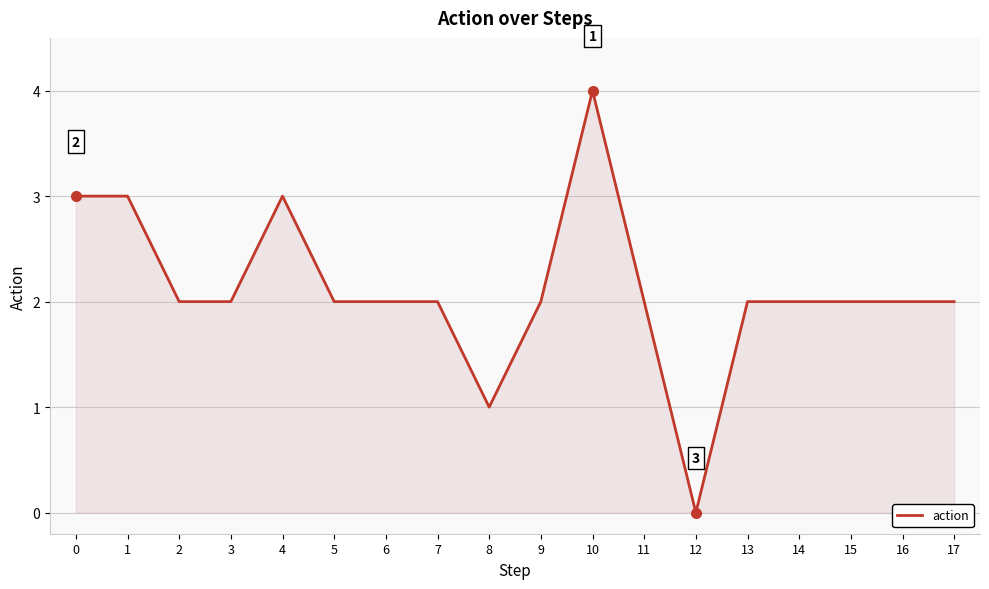

Reading right to left, what are all the values shown in this chart?

17=2	16=2	15=2	14=2	13=2	12=0	11=2	10=4	9=2	8=1	7=2	6=2	5=2	4=3	3=2	2=2	1=3	0=3